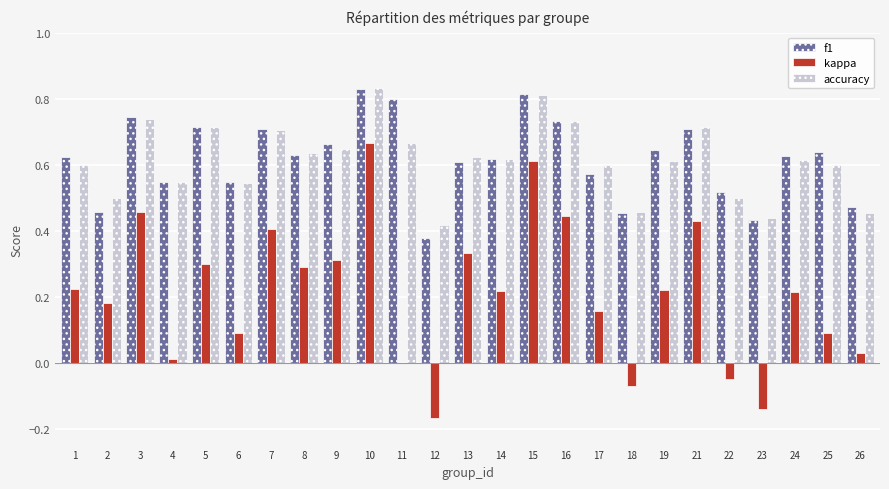

What is the difference between the accuracy values at 19 and 22?

0.1